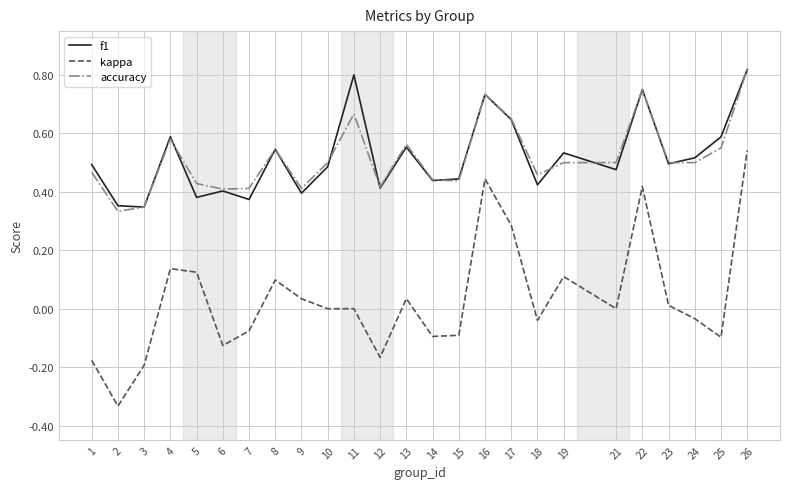

True or false: kappa and f1 intersect in this chart.

False